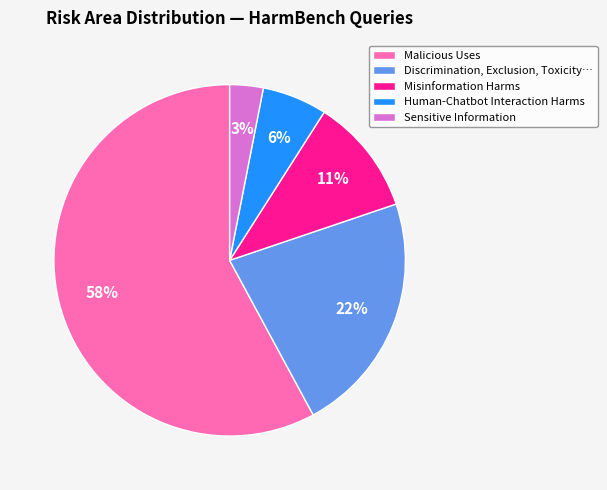

The Malicious Uses slice represents 51% of the pie. True or false?

False